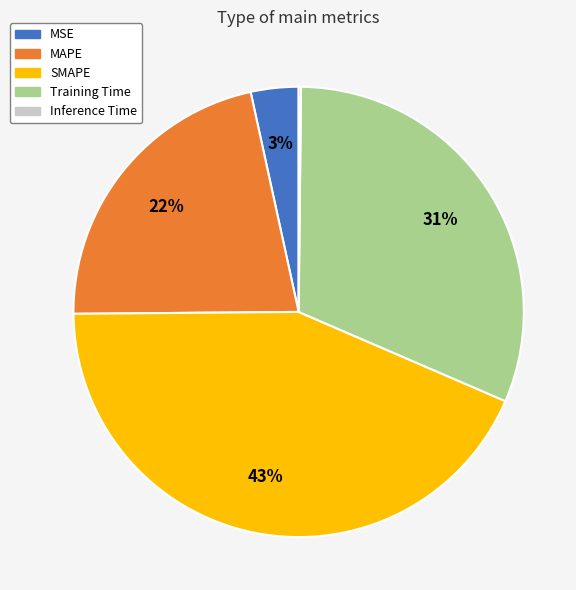

What is the largest slice in the pie chart?

SMAPE